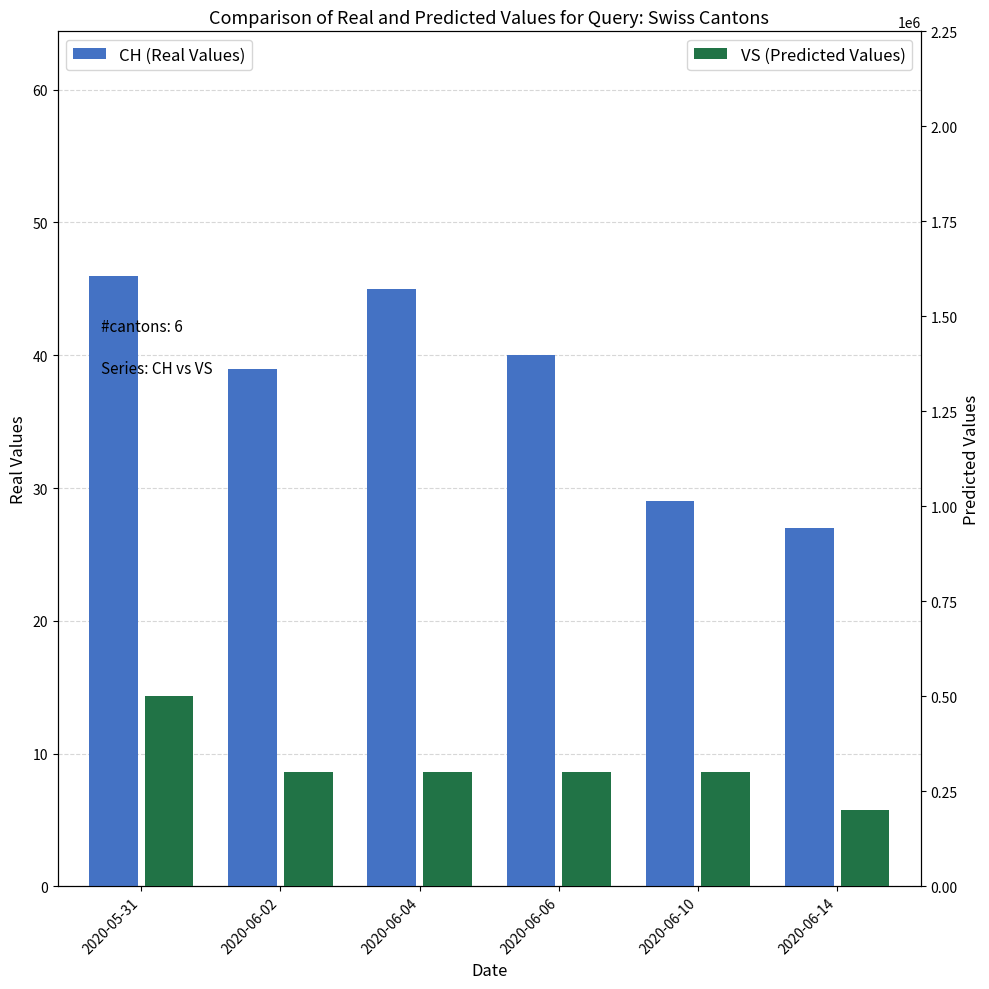

Which series changed the most between 2020-06-02 and 2020-06-14?

VS (Predicted Values)